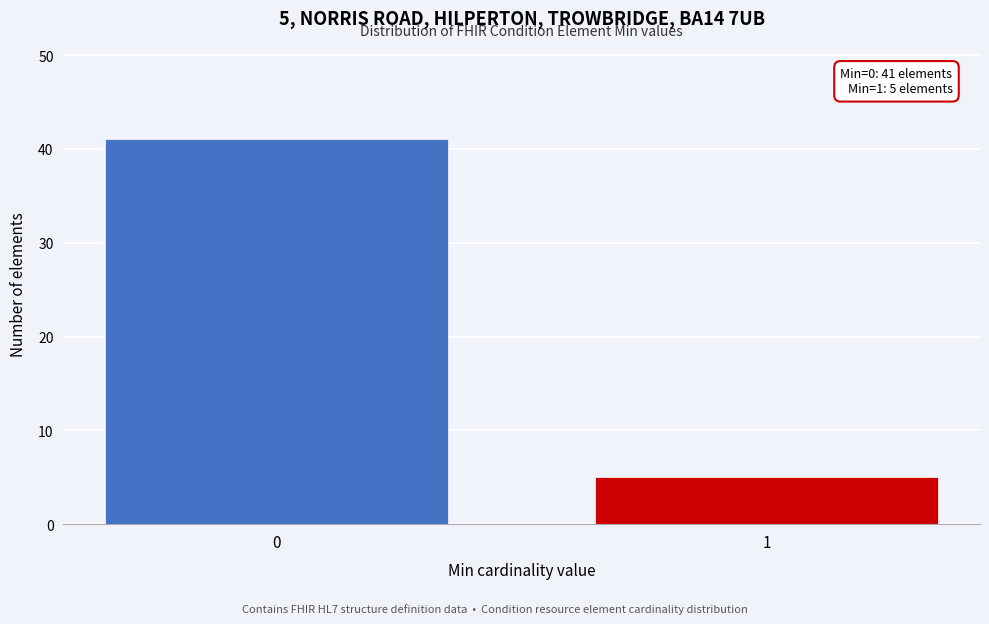

Reading right to left, extract all data points from this chart.

5	41